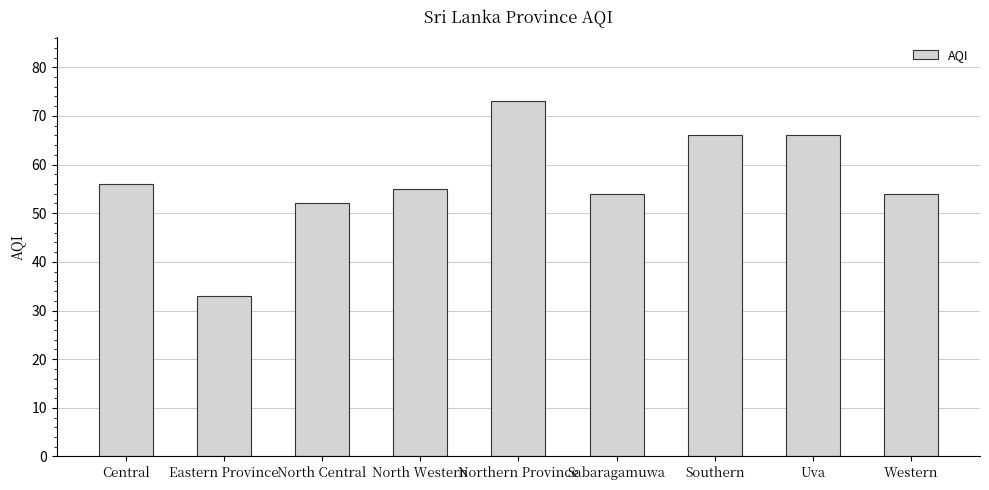

What is the label of the 1st bar from the left?

Central